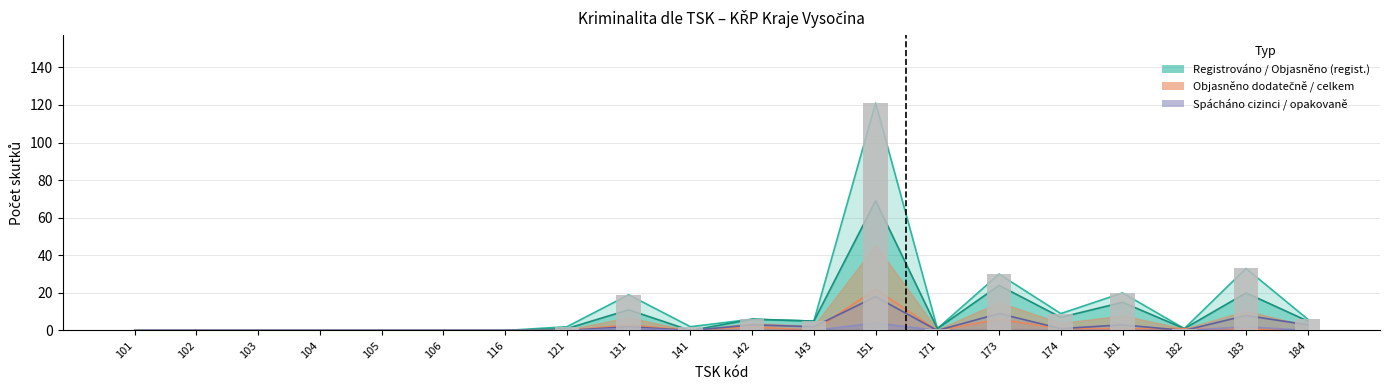

Which series has the largest total across all categories?

Registrováno